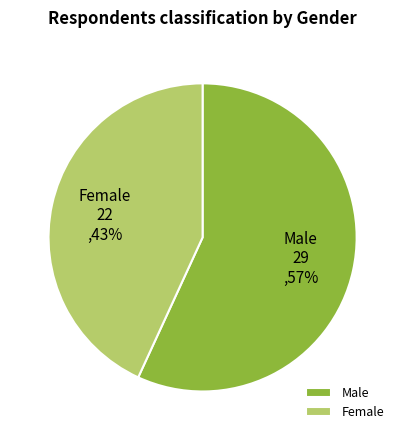

Count the number of slices in the pie.

2